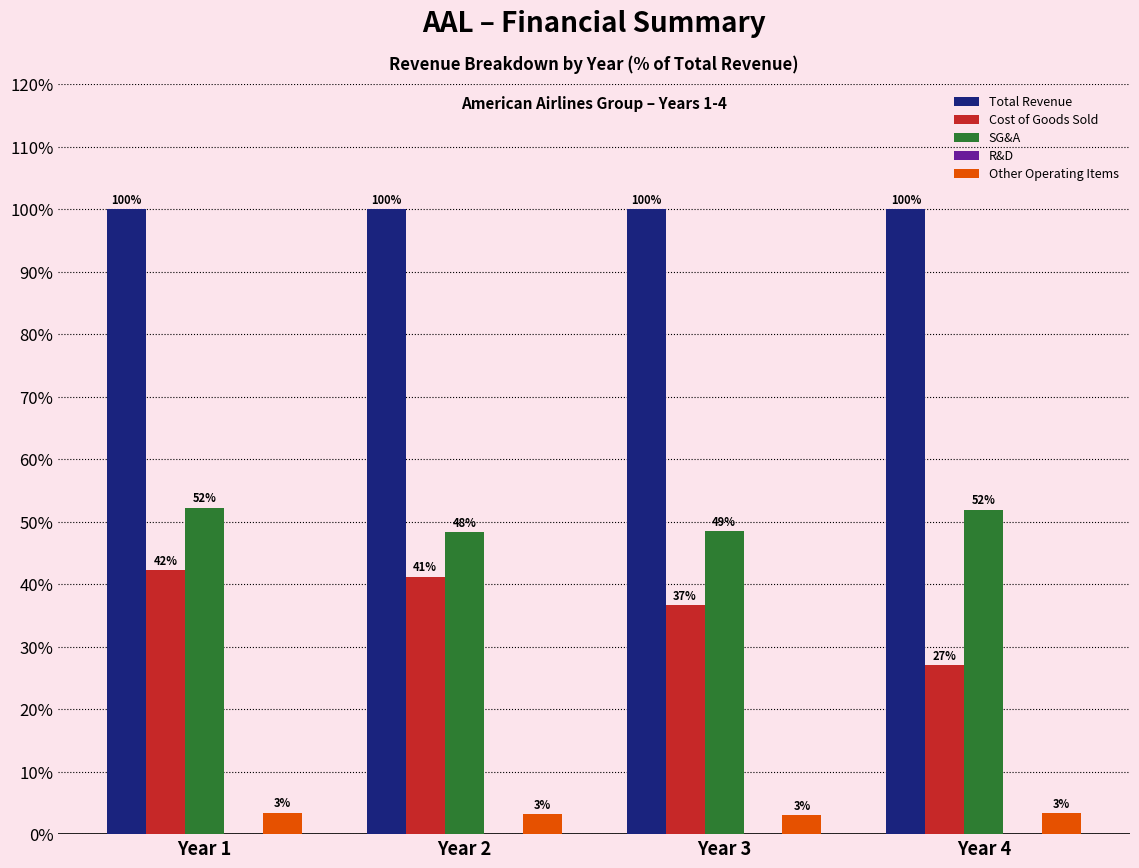

Which series has the widest spread of values?

Cost of Goods Sold